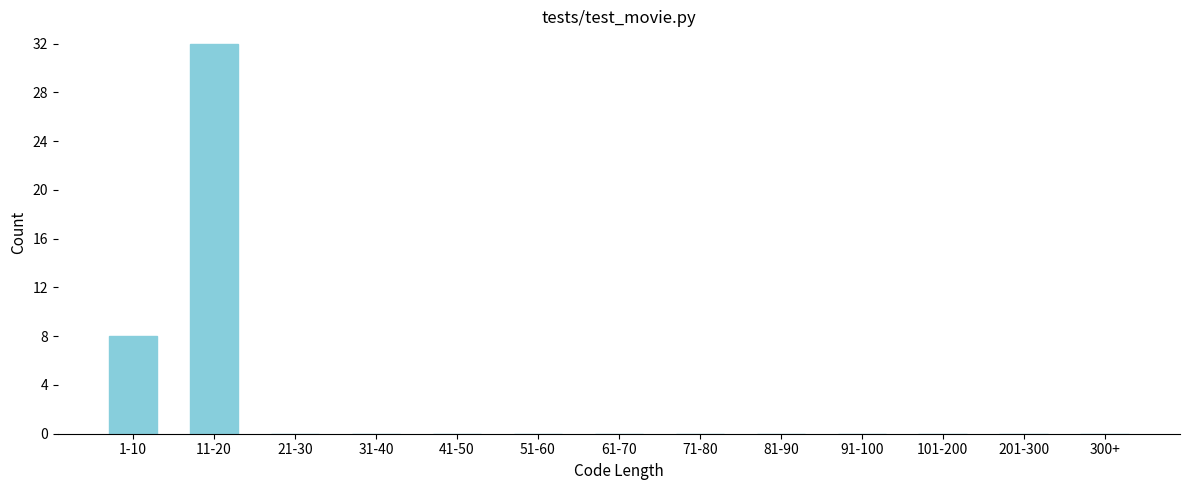

Reading left to right, transcribe all the data shown in this chart.

1-10=8	11-20=32	21-30=0	31-40=0	41-50=0	51-60=0	61-70=0	71-80=0	81-90=0	91-100=0	101-200=0	201-300=0	300+=0